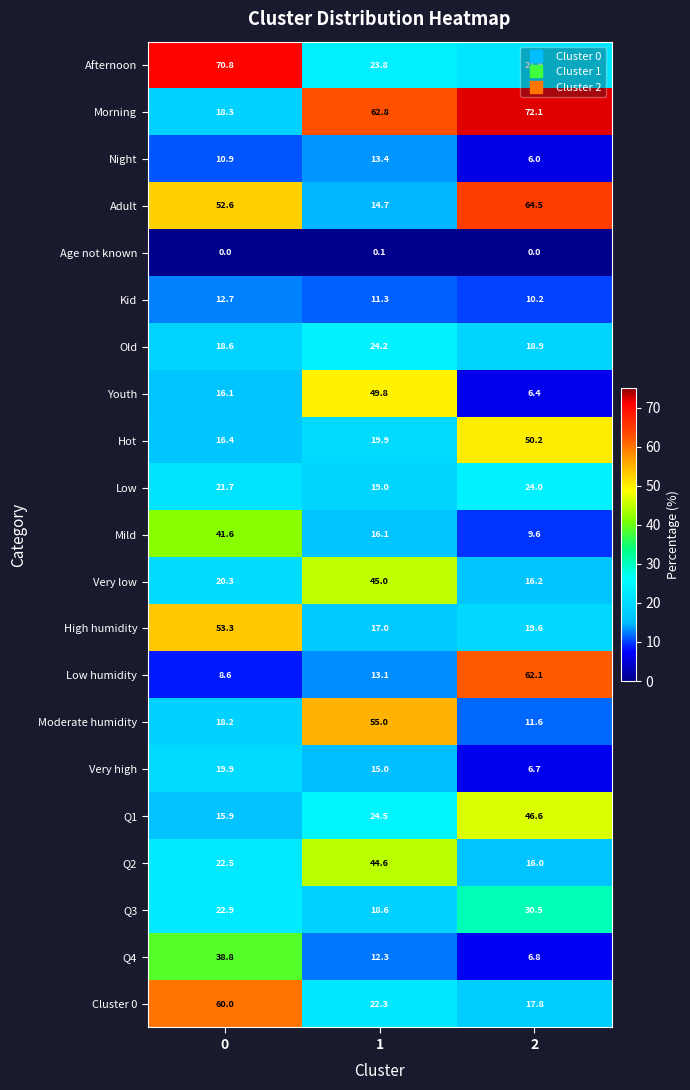

Rank the series at 1 from highest to lowest value.

Morning, Moderate humidity, Youth, Very low, Q2, Q1, Old, Afternoon, Cluster 0, Hot, Low, Q3, High humidity, Mild, Very high, Adult, Night, Low humidity, Q4, Kid, Age not known